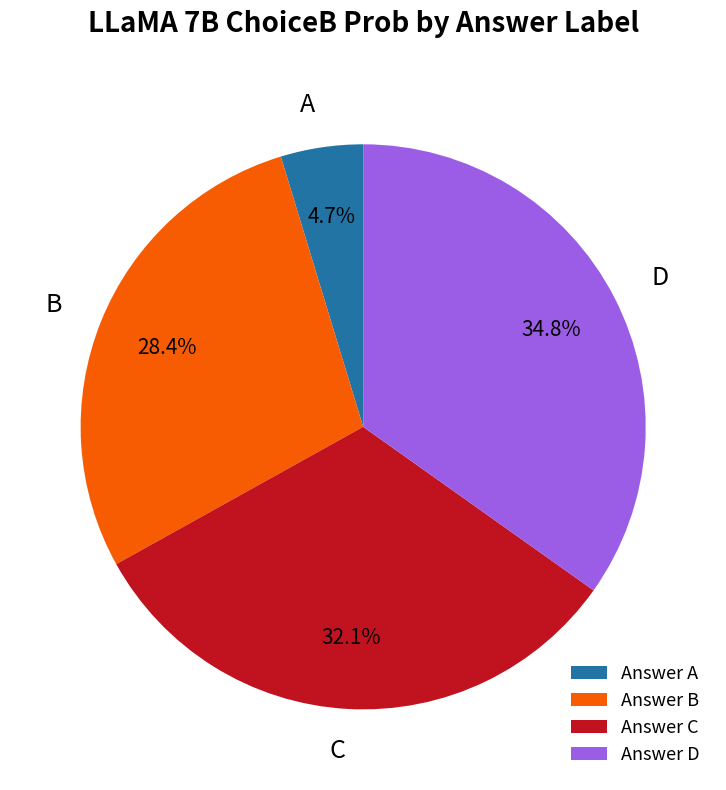

To the nearest percent, what is the average slice percentage?

25%